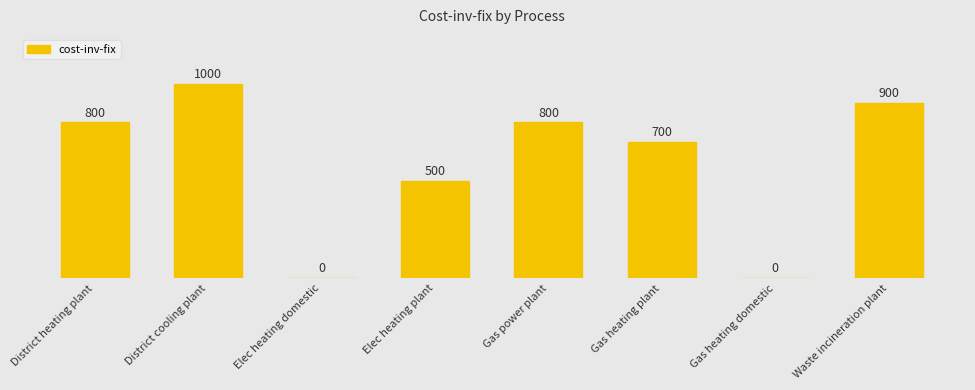

What is the sum of all values?

4700